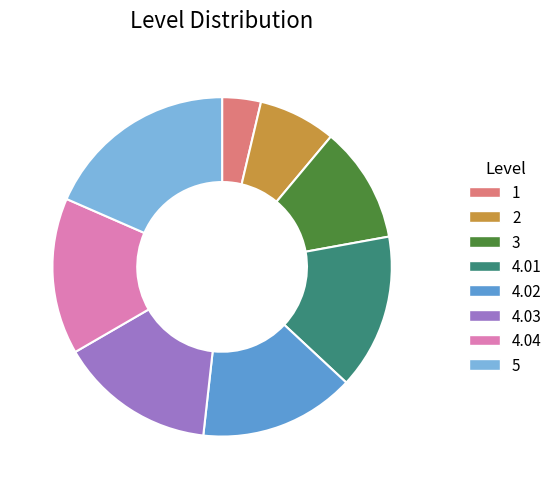

Does any single category account for the majority?

No